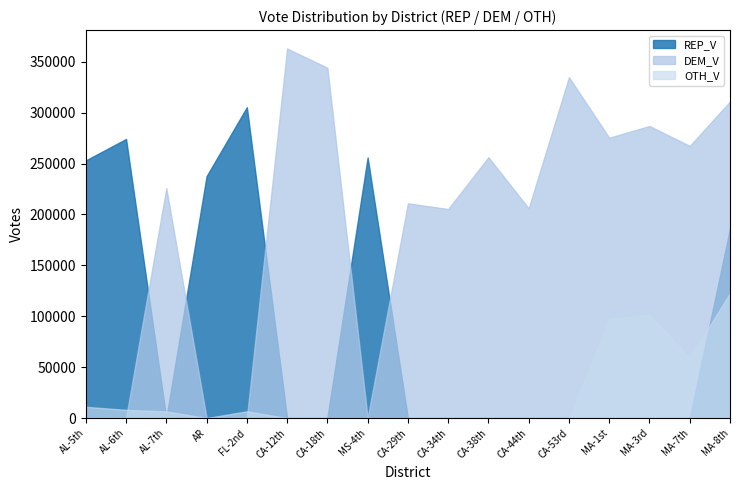

What is the maximum value shown in the chart?

362950